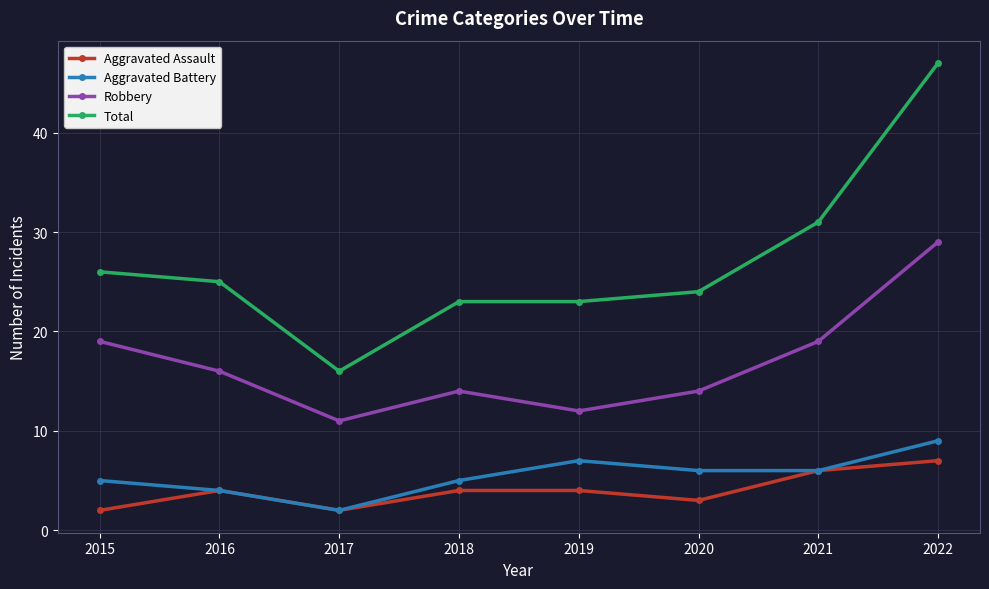

Reading left to right, list all the values displayed in this chart.

Aggravated Assault: 2015=2	2016=4	2017=2	2018=4	2019=4	2020=3	2021=6	2022=7
Aggravated Battery: 2015=5	2016=4	2017=2	2018=5	2019=7	2020=6	2021=6	2022=9
Robbery: 2015=19	2016=16	2017=11	2018=14	2019=12	2020=14	2021=19	2022=29
Total: 2015=26	2016=25	2017=16	2018=23	2019=23	2020=24	2021=31	2022=47